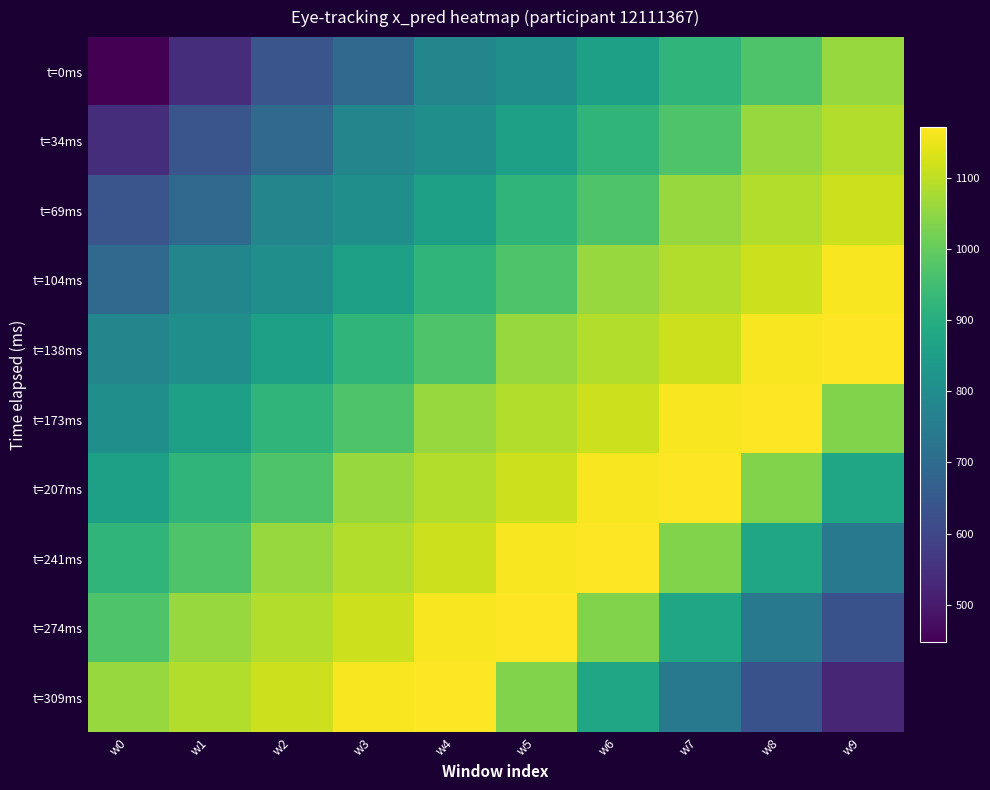

What is the difference between the highest and lowest values at w6?

312.4